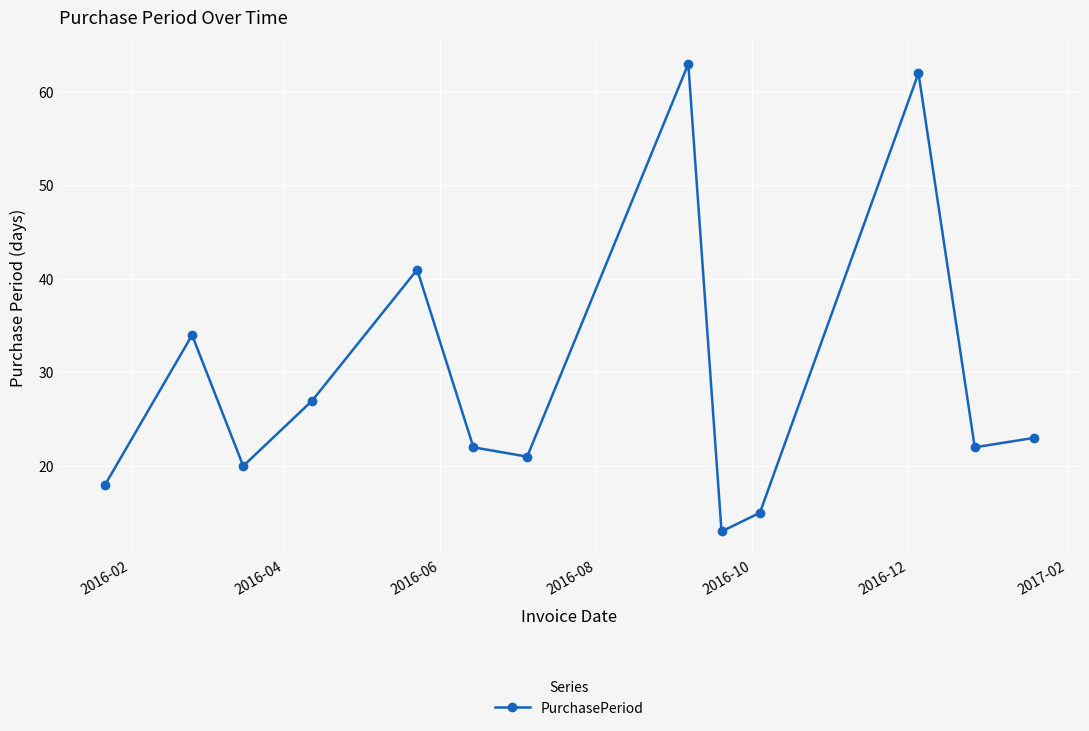

What is the value of the 3rd point from the left?

20